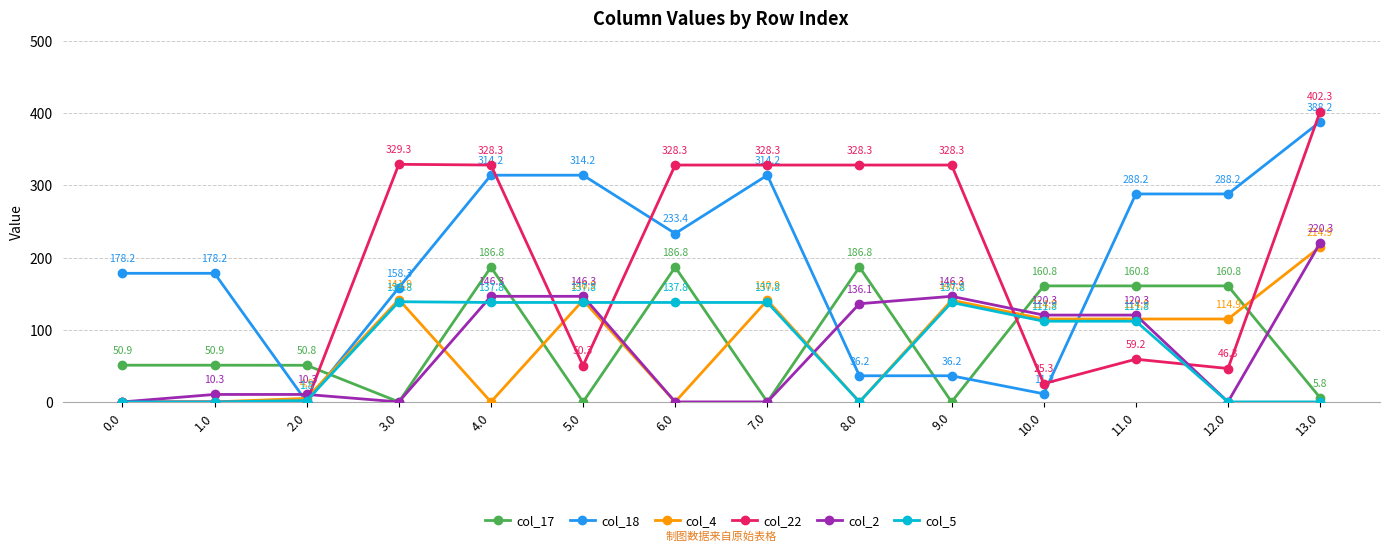

The col_18 series shows 233.4 at 6.0. True or false?

True